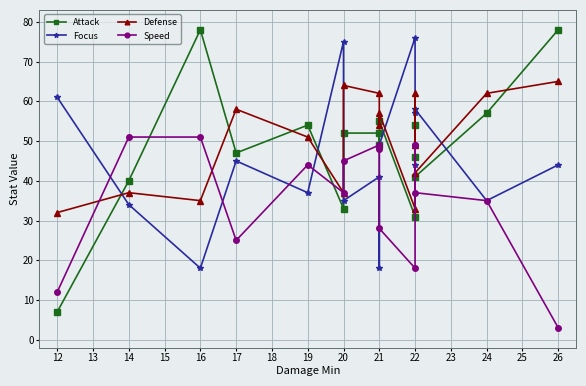

At which category is the sum across all series the highest?

22